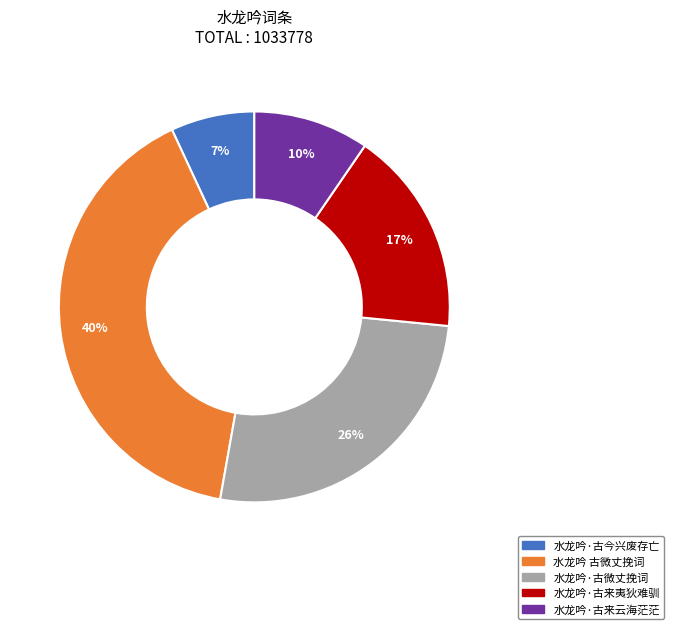

Approximately how many times larger is the value at 水龙吟·古来云海茫茫 compared to 水龙吟·古微丈挽词?

0.4